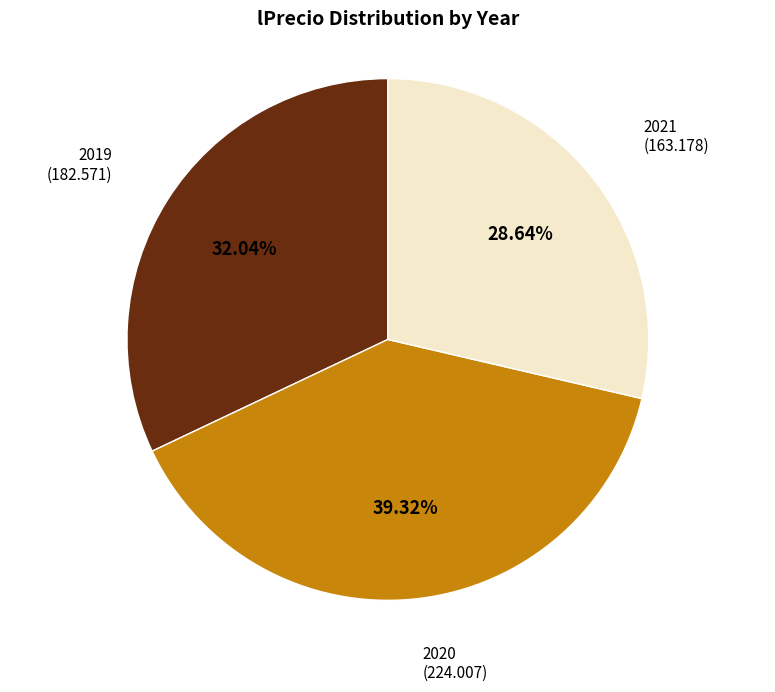

What percentage is the 2020 slice, to the nearest percent?

39%